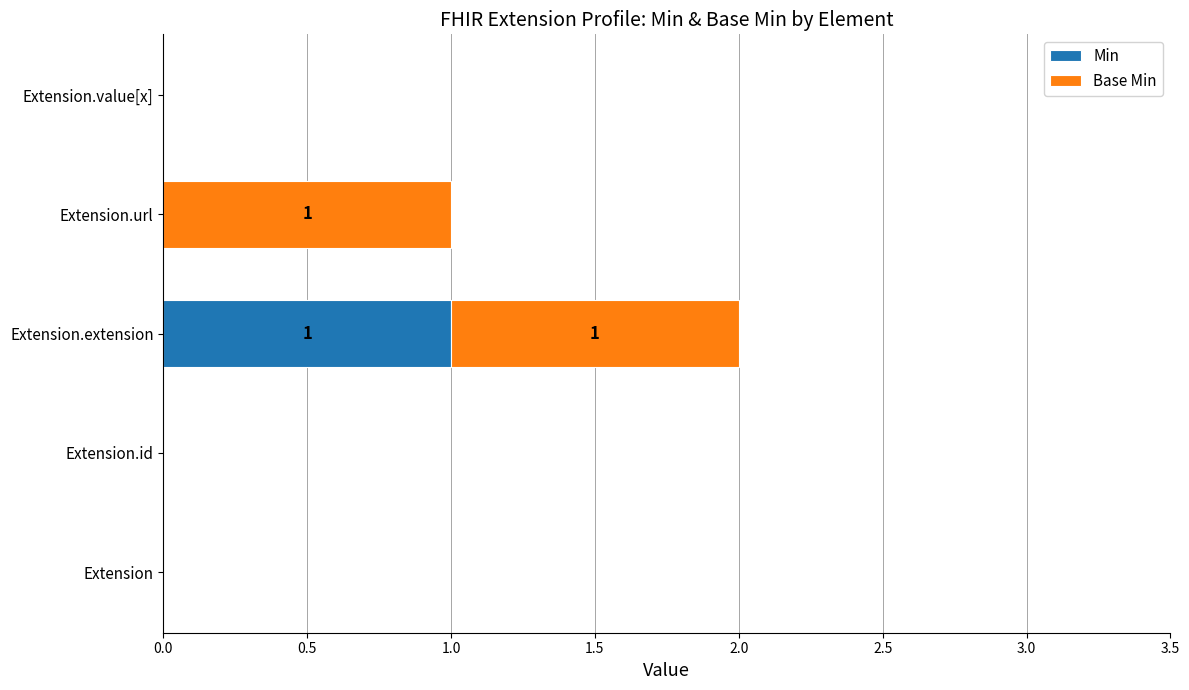

The value of Min at Extension.id is -1. True or false?

False